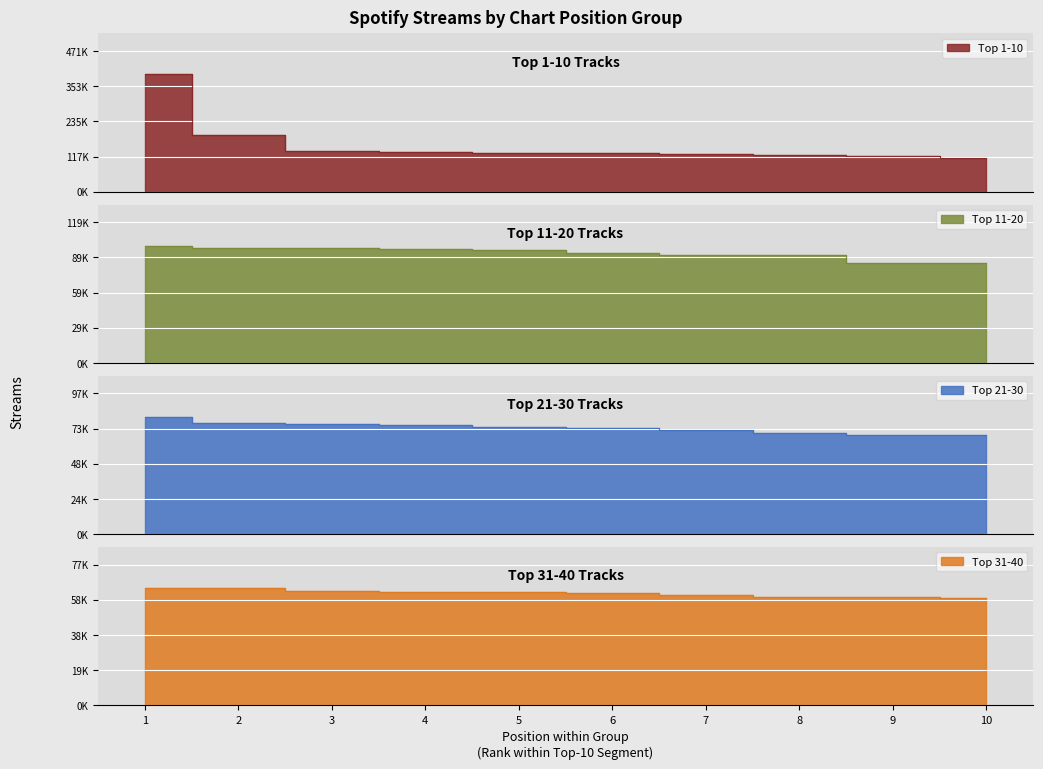

The value of Top 31-40 at 2 is 34336. True or false?

False